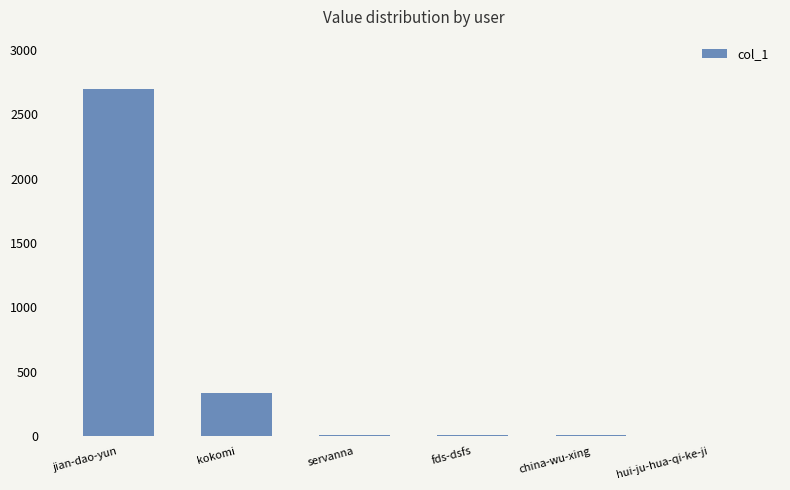

Is it true that the value at kokomi is 339?

True